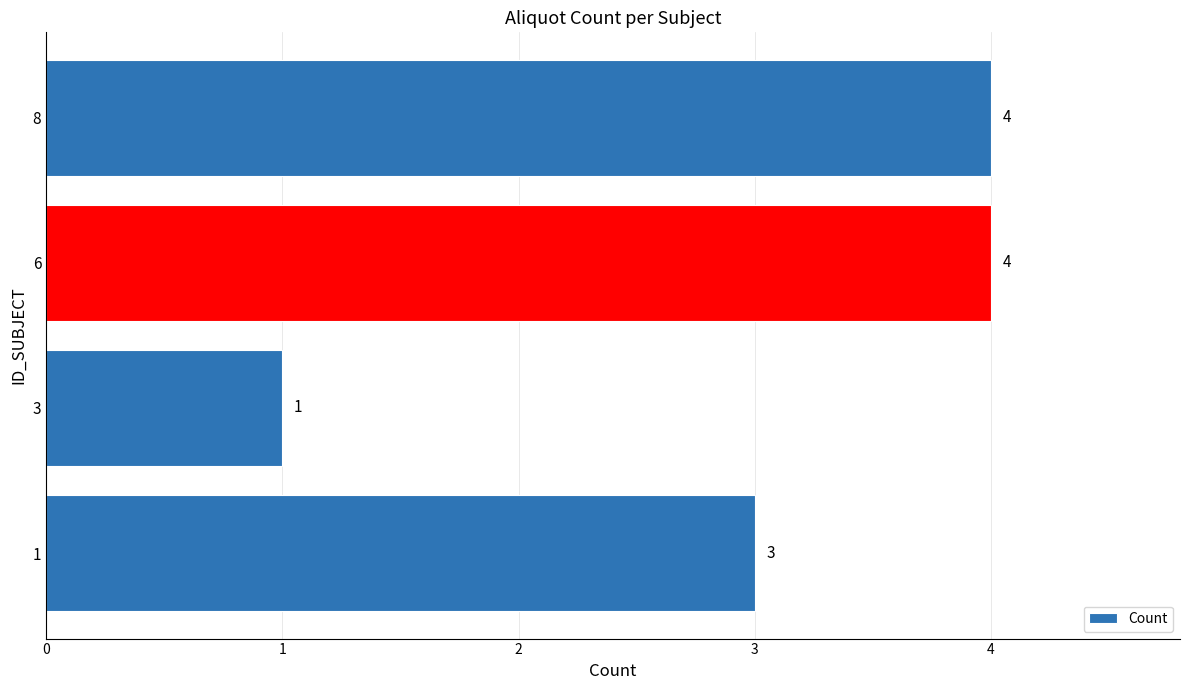

The chart shows a value of 2 at 8. True or false?

False